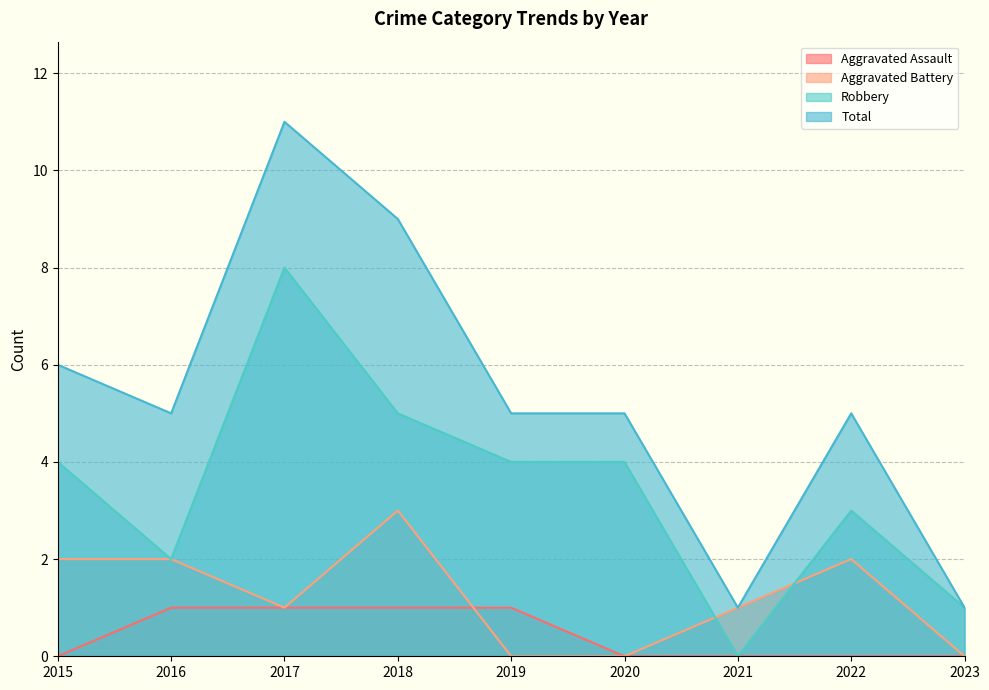

Count the Robbery values in the range 2 to 4.

5